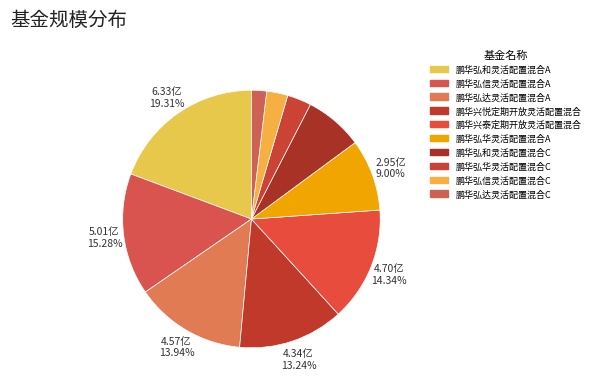

How many segments does this pie chart have?

10